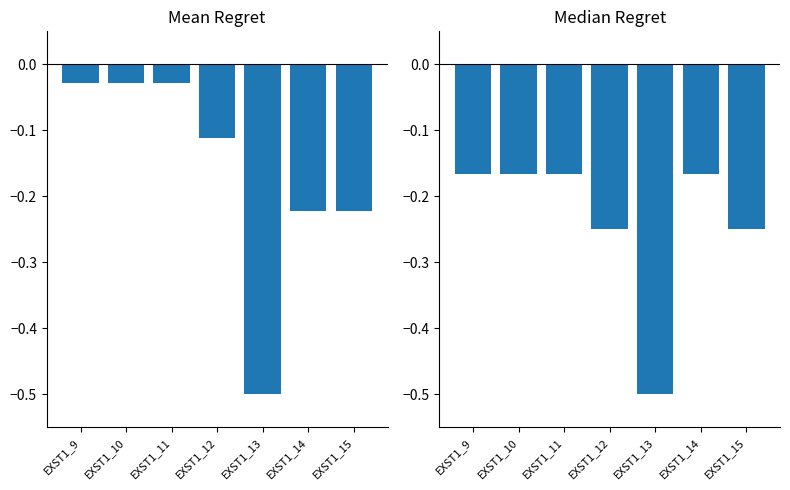

What is the value of the KF bar at the 5th from the left?

-0.5